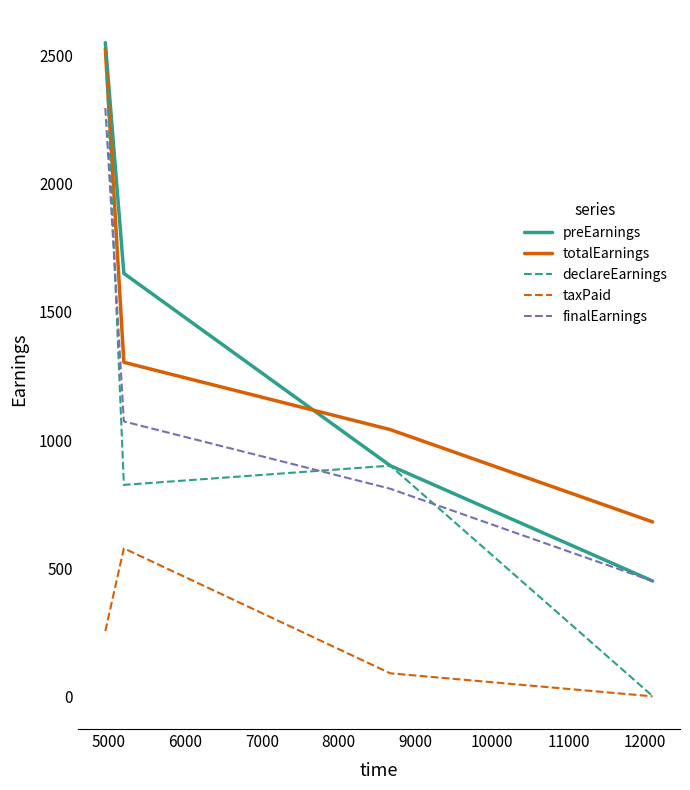

True or false: taxPaid and finalEarnings cross at least once.

False